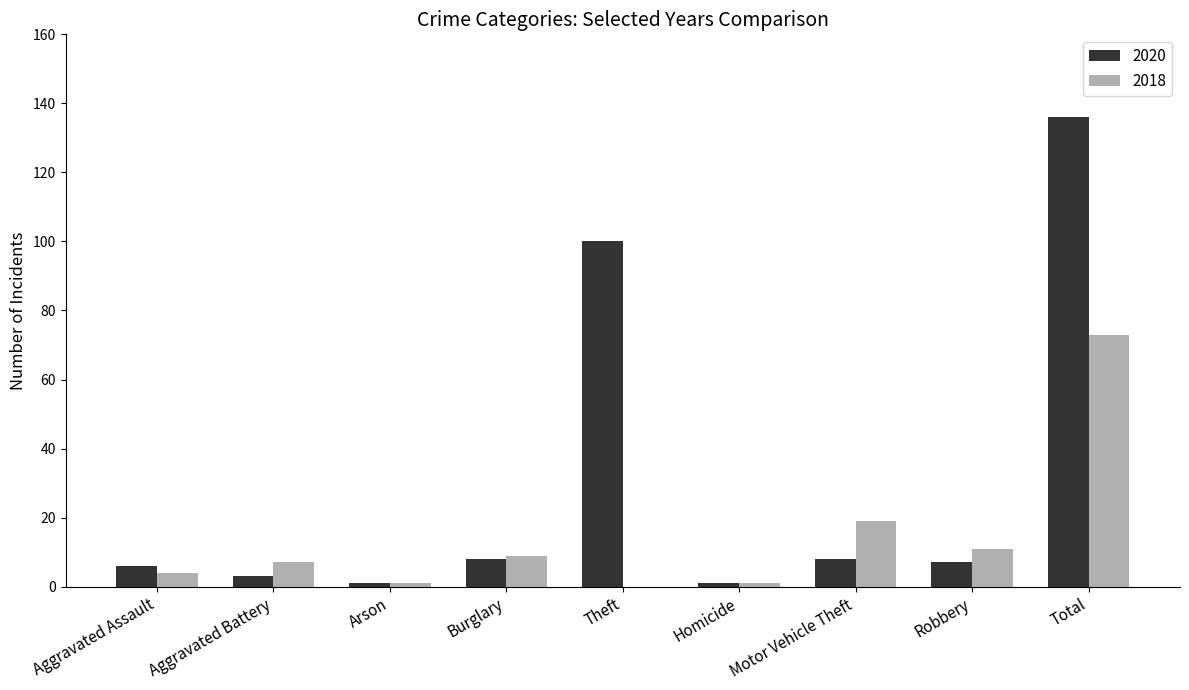

Reading left to right, transcribe all the data shown in this chart.

2020: 6	3	1	8	100	1	8	7	136
2018: 4	7	1	9	0	1	19	11	73